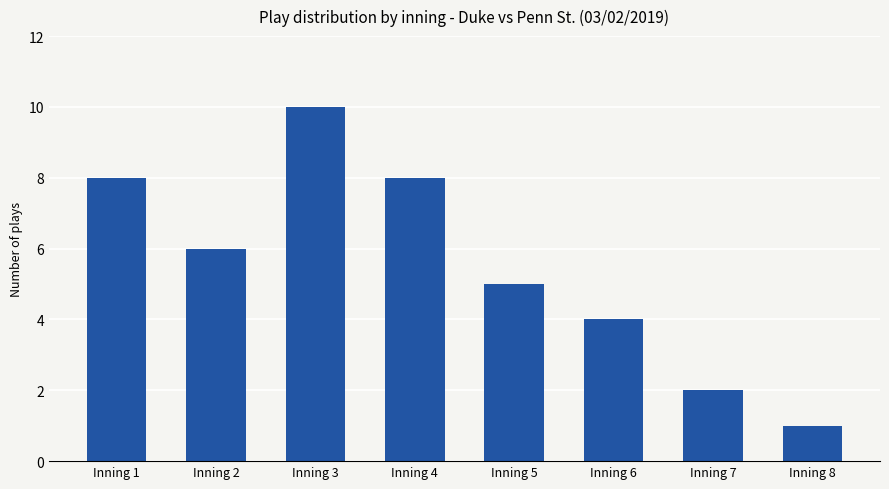

Reading left to right, extract all data points from this chart.

8	6	10	8	5	4	2	1